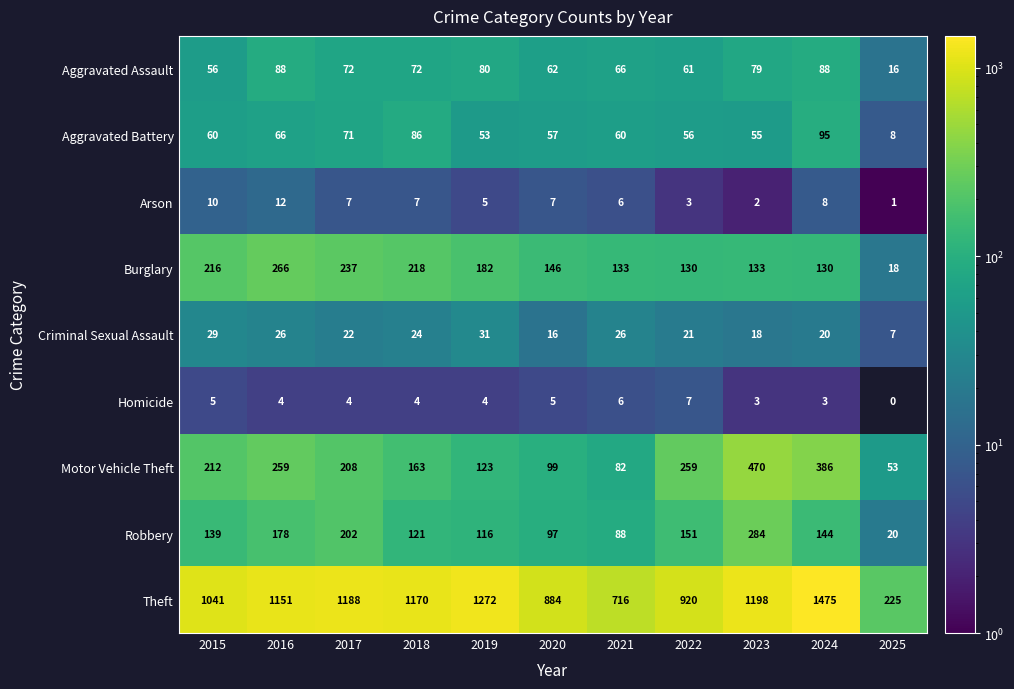

What is the difference between the Theft values at 2017 and 2025?

963